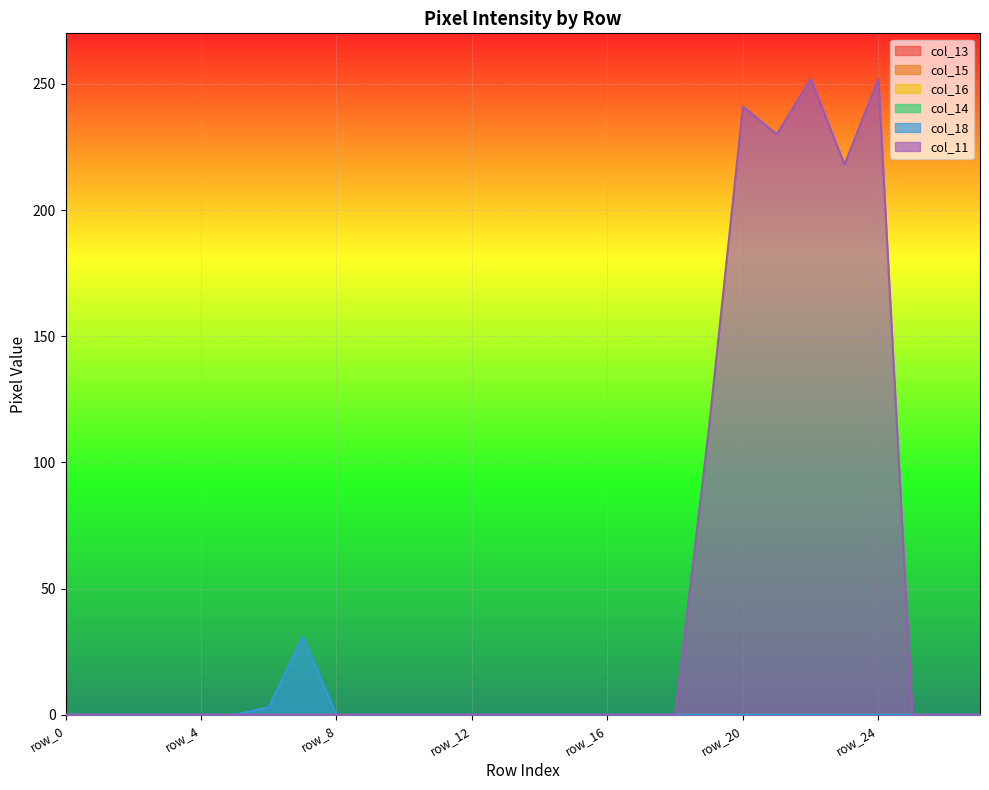

Is the value of col_14 at row_14 greater than the value of col_13 at row_19?

No